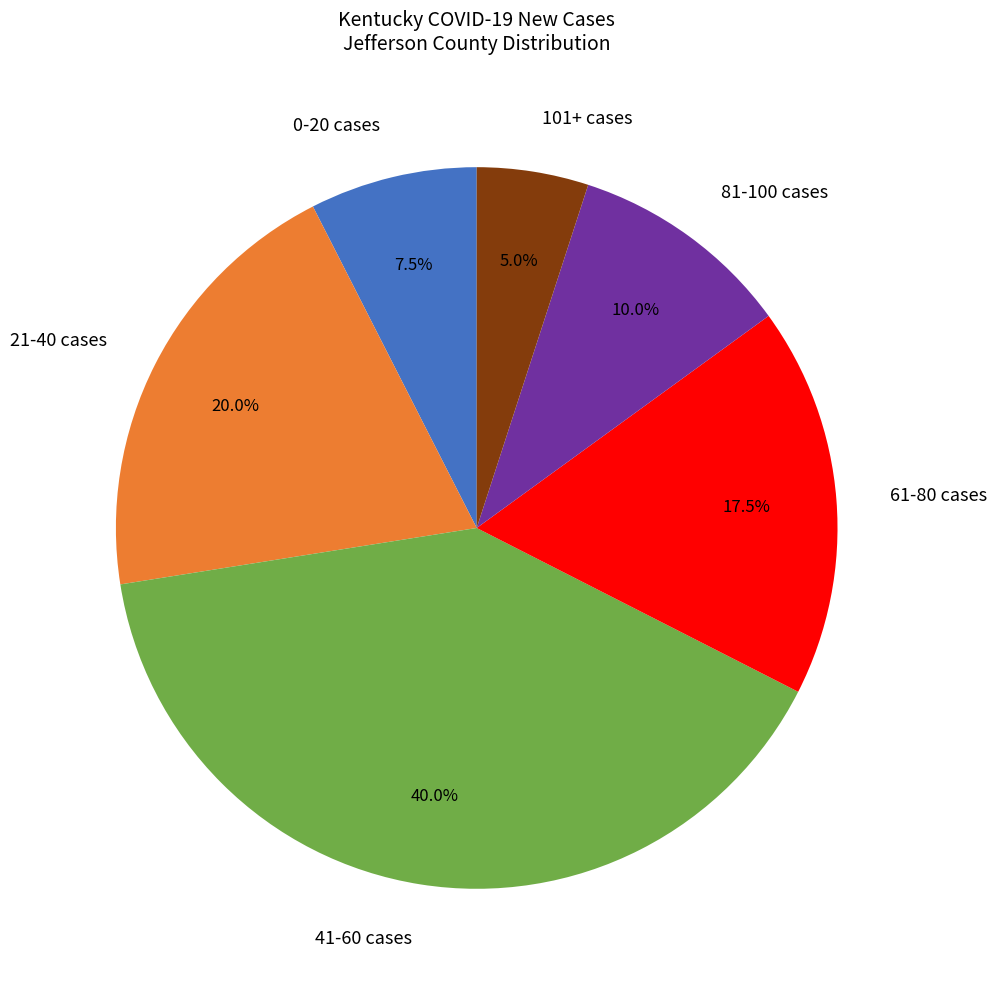

Which category has the biggest portion of the pie?

41-60 cases